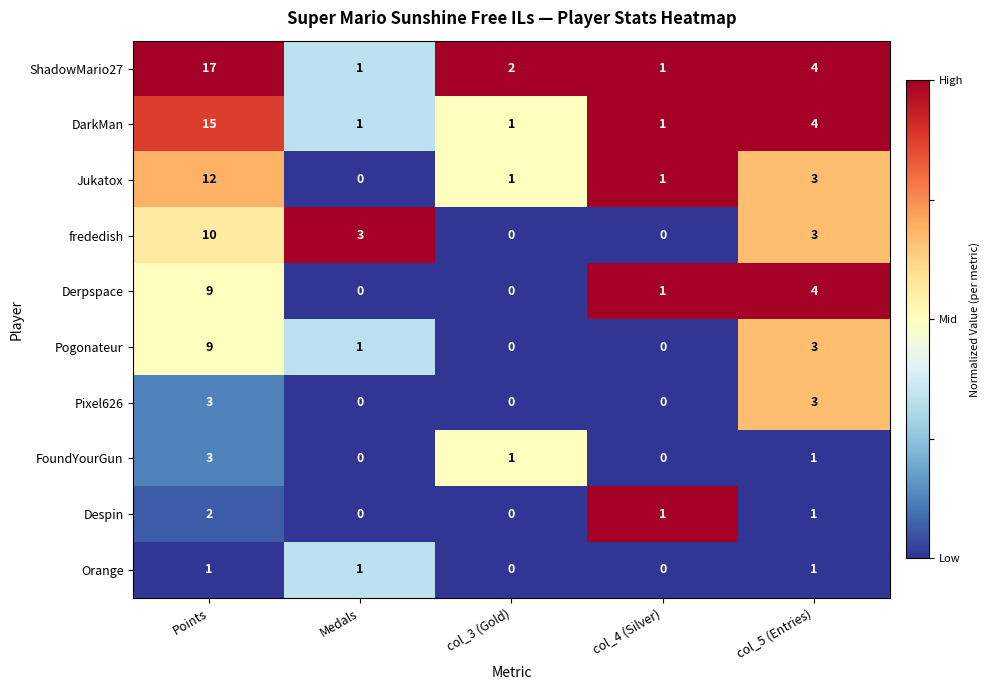

Count the FoundYourGun values in the range 0 to 1.

4